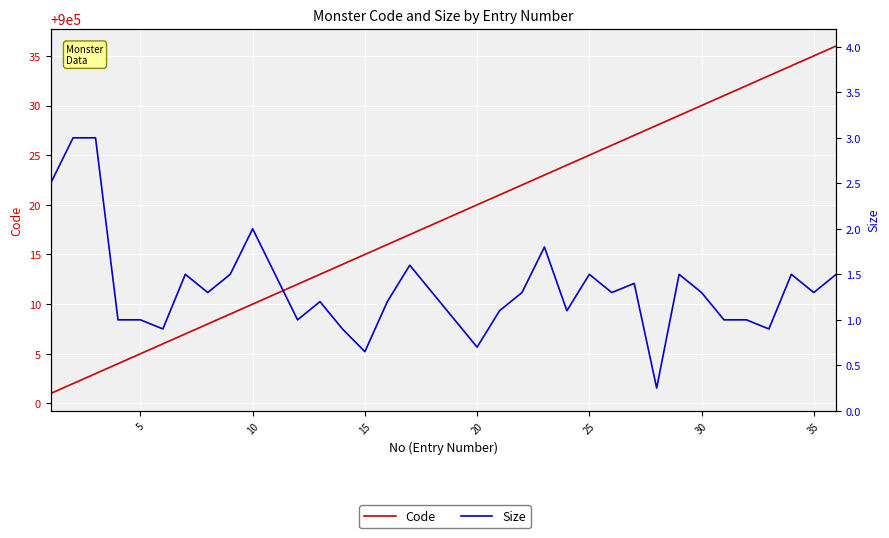

Reading right to left, transcribe all the data shown in this chart.

Code: 900036.0	900035.0	900034.0	900033.0	900032.0	900031.0	900030.0	900029.0	900028.0	900027.0	900026.0	900025.0	900024.0	900023.0	900022.0	900021.0	900020.0	900019.0	900018.0	900017.0	900016.0	900015.0	900014.0	900013.0	900012.0	900011.0	900010.0	900009.0	900008.0	900007.0	900006.0	900005.0	900004.0	900003.0	900002.0	900001.0
Size: 1.5	1.3	1.5	0.9	1.0	1.0	1.3	1.5	0.2	1.4	1.3	1.5	1.1	1.8	1.3	1.1	0.7	1.0	1.3	1.6	1.2	0.7	0.9	1.2	1.0	1.5	2.0	1.5	1.3	1.5	0.9	1.0	1.0	3.0	3.0	2.5